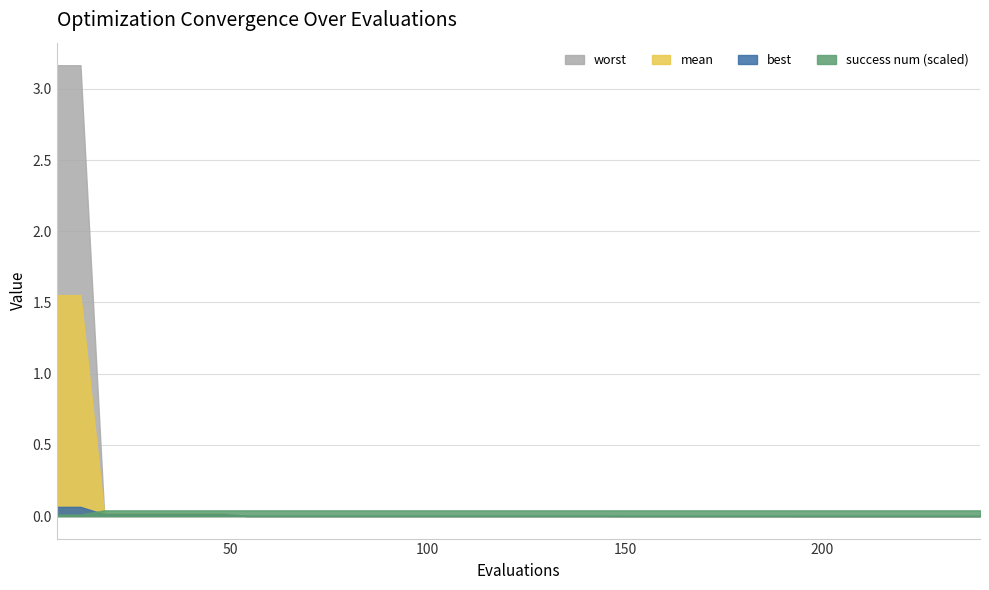

At which label does worst reach its peak?

6